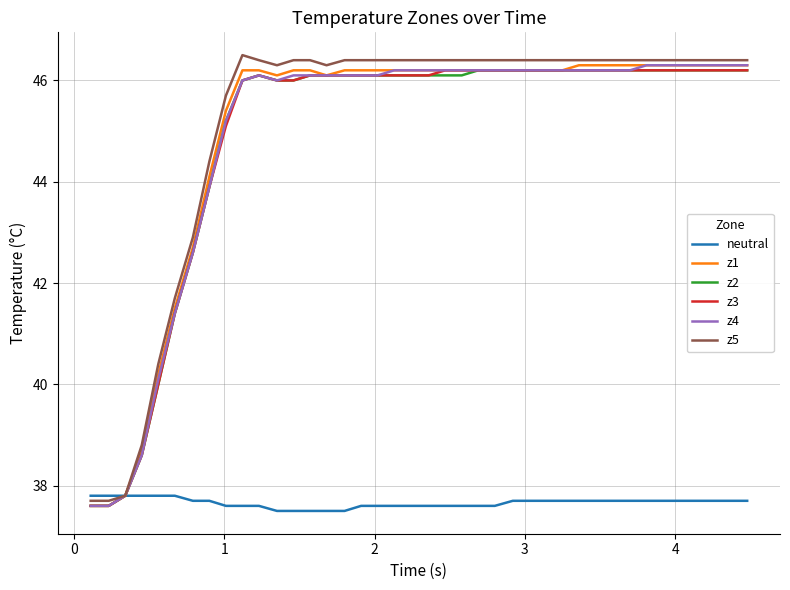

What is the maximum value for z2?

46.2